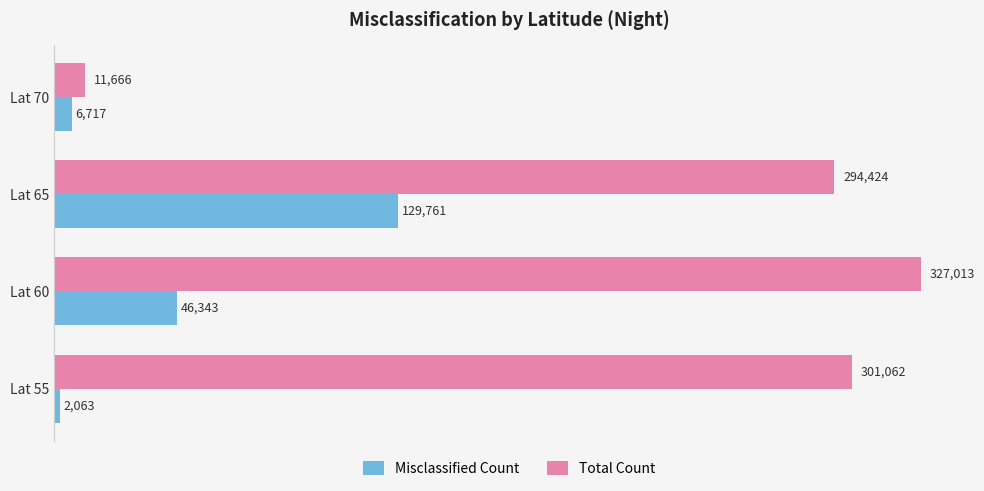

What is the greatest value displayed?

327013